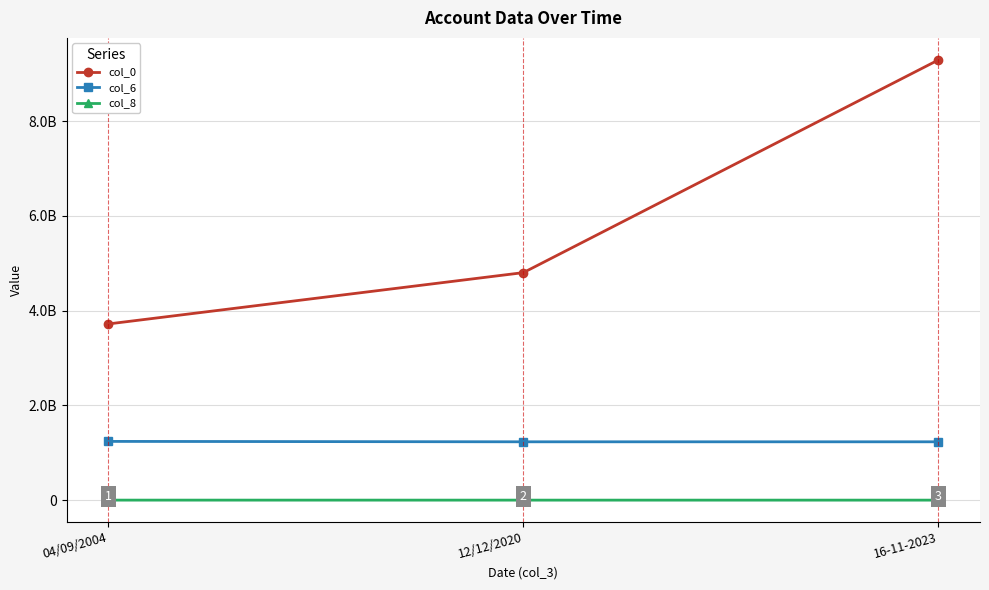

List the labels in order of col_8 value, smallest first.

16-11-2023, 12/12/2020, 04/09/2004